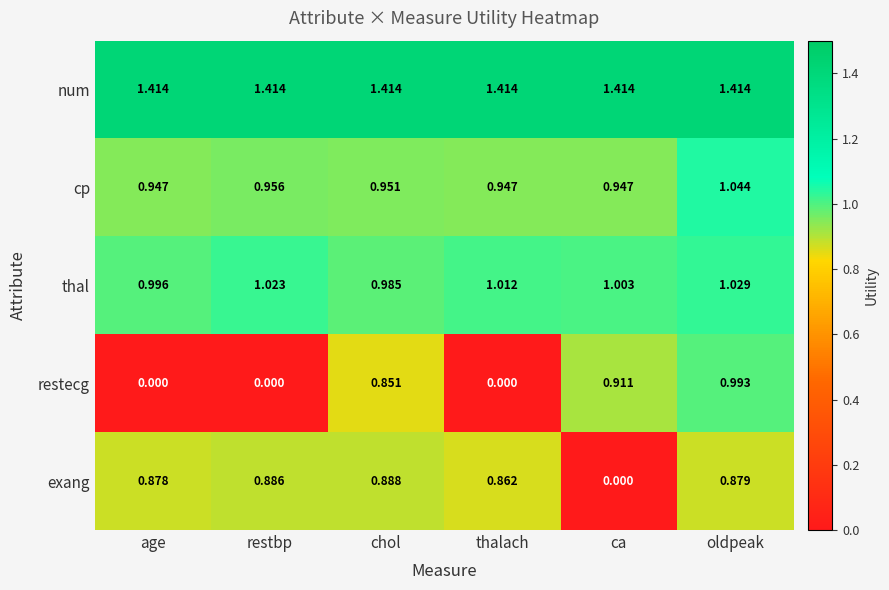

How many distinct data groups are displayed?

5